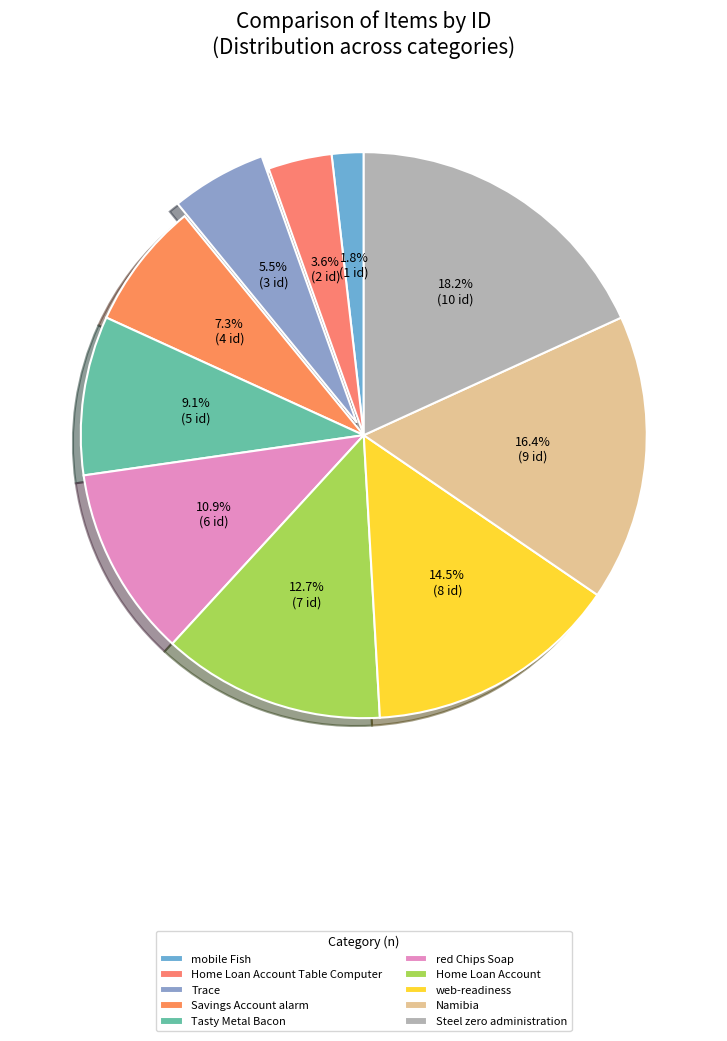

Does red Chips Soap account for over 50% of the chart?

No